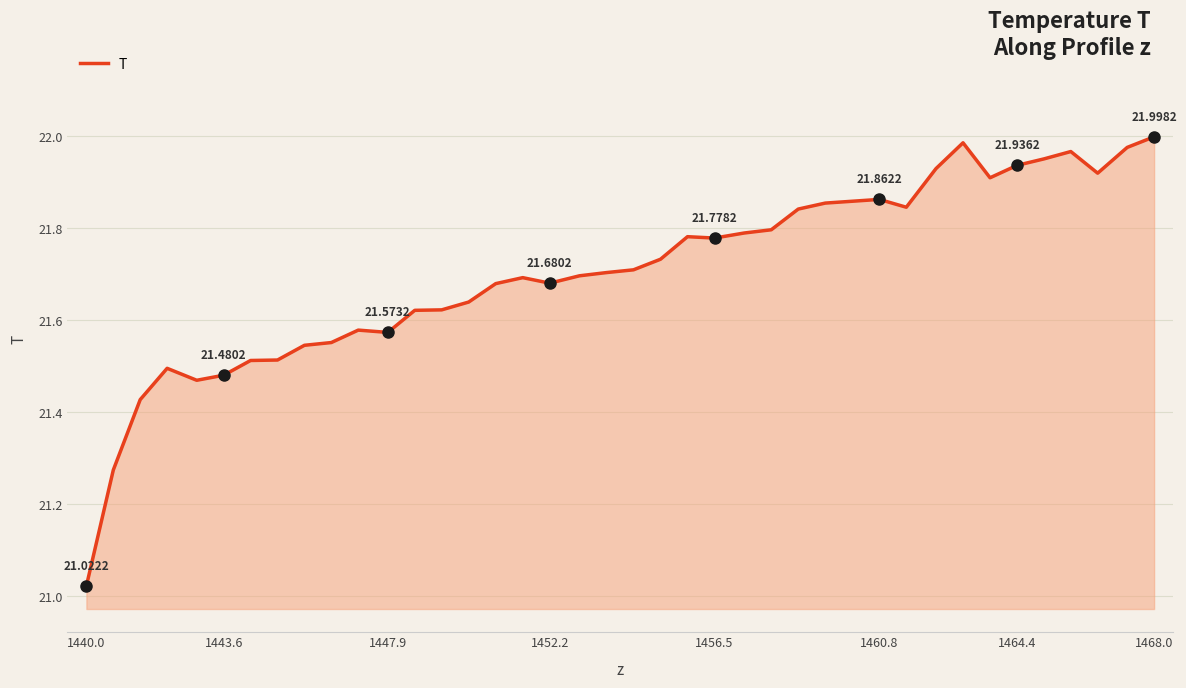

What is the difference between the maximum and minimum values?

1.0